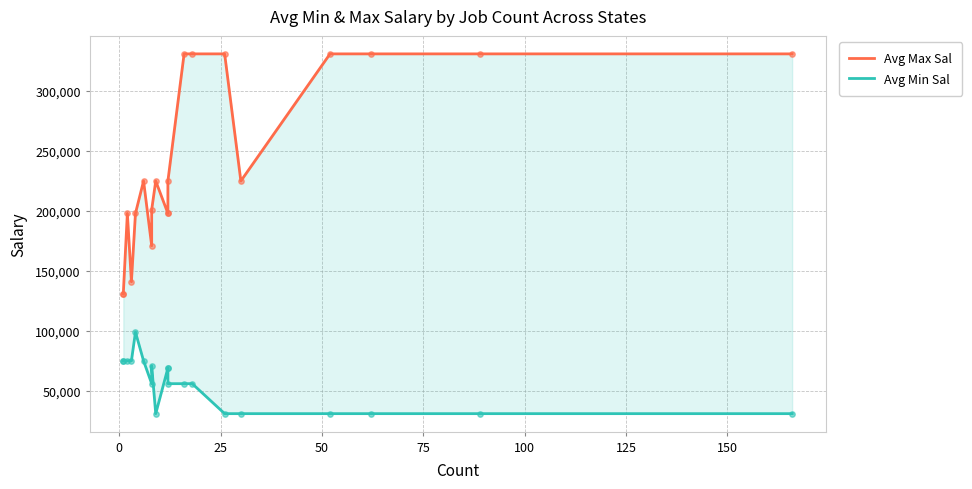

What are all the series names shown in the legend?

Avg Max Sal, Avg Min Sal